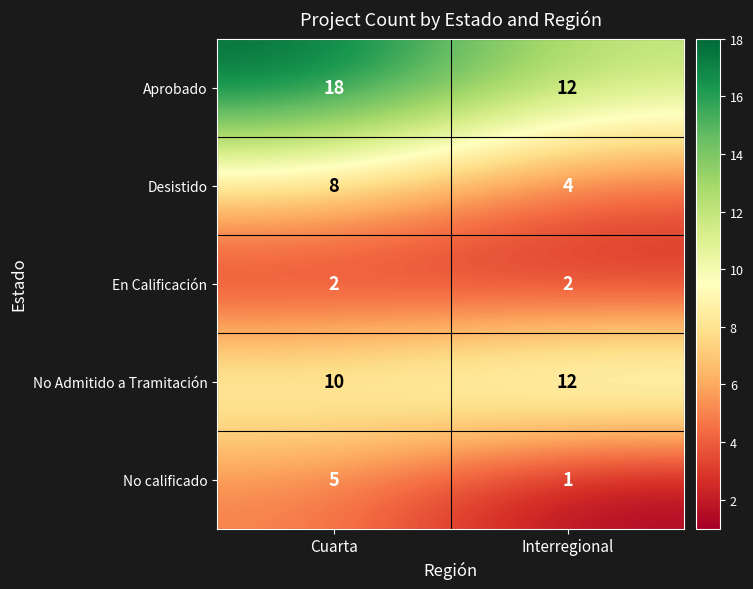

What is the greatest value displayed?

18